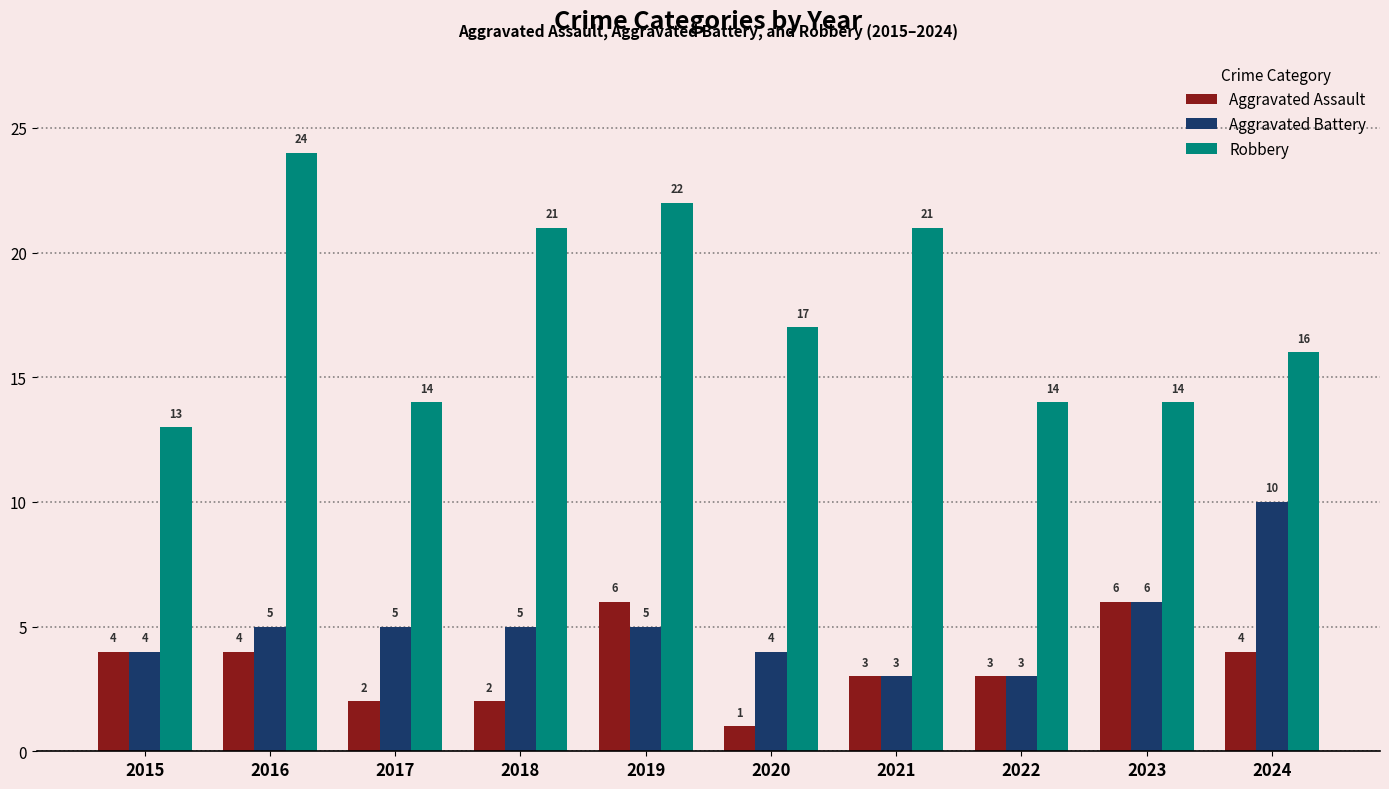

The Aggravated Battery series shows 9 at 2023. True or false?

False